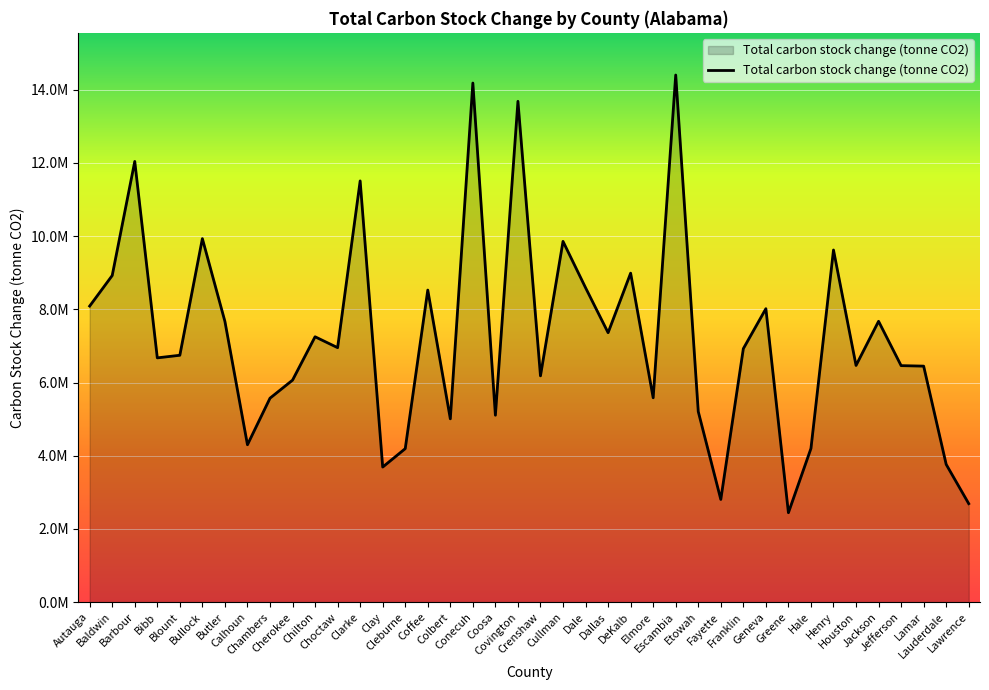

Reading left to right, transcribe all the data shown in this chart.

Autauga=8089735.1	Baldwin=8924780.8	Barbour=12042398.6	Bibb=6674395.9	Blount=6745517.0	Bullock=9933018.4	Butler=7670222.6	Calhoun=4300286.0	Chambers=5572311.5	Cherokee=6065650.2	Chilton=7250917.6	Choctaw=6952986.5	Clarke=11509873.4	Clay=3690661.6	Cleburne=4193623.2	Coffee=8527013.4	Colbert=5008505.4	Conecuh=14184606.8	Coosa=5107239.0	Covington=13685281.4	Crenshaw=6183075.5	Cullman=9857360.0	Dale=8591322.0	Dallas=7362142.5	DeKalb=8989036.0	Elmore=5583450.6	Escambia=14403688.5	Etowah=5207539.4	Fayette=2805431.4	Franklin=6926030.9	Geneva=8017898.0	Greene=2443043.6	Hale=4199295.3	Henry=9621997.7	Houston=6467541.3	Jackson=7674237.1	Jefferson=6462163.8	Lamar=6448528.6	Lauderdale=3762837.4	Lawrence=2690509.4